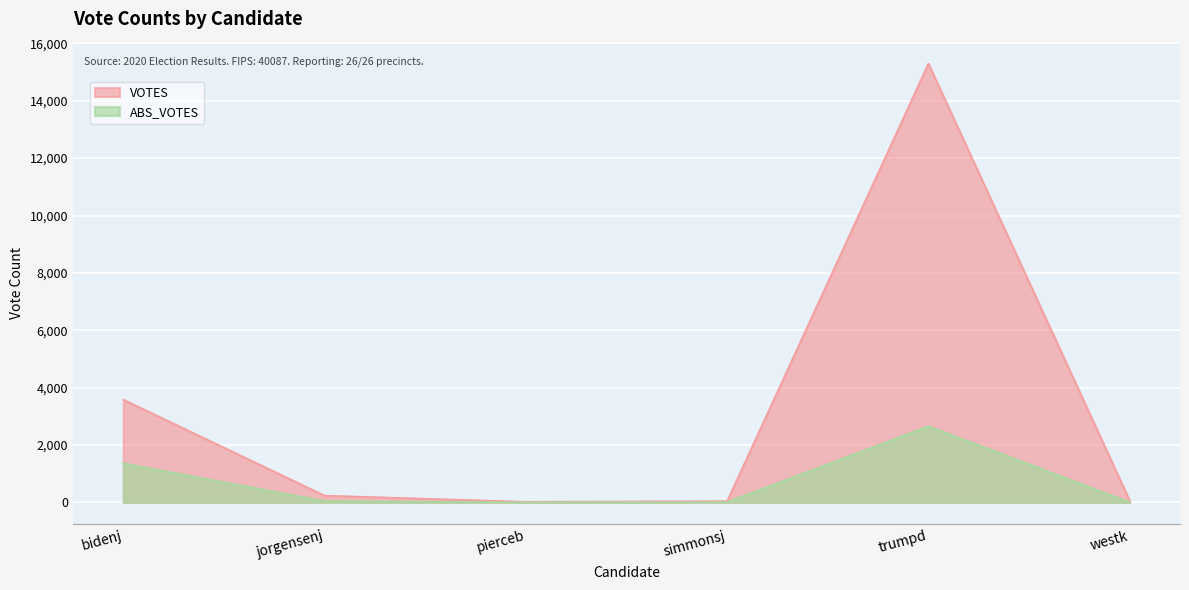

Which series has the largest range (max minus min)?

VOTES